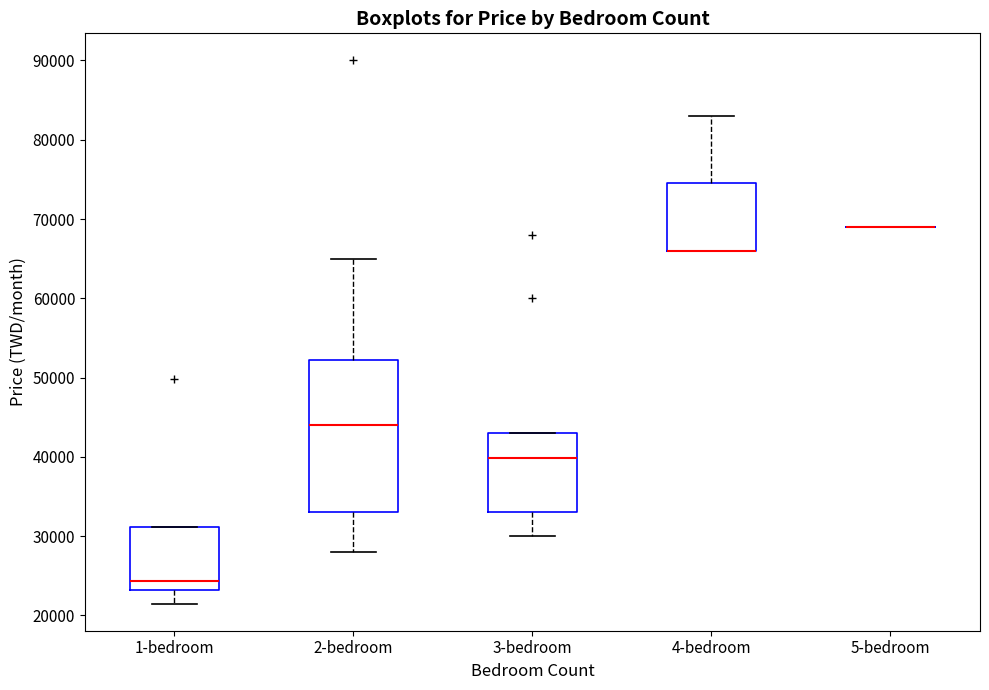

Which box is the tallest, from its lower edge to its upper edge?

2-bedroom